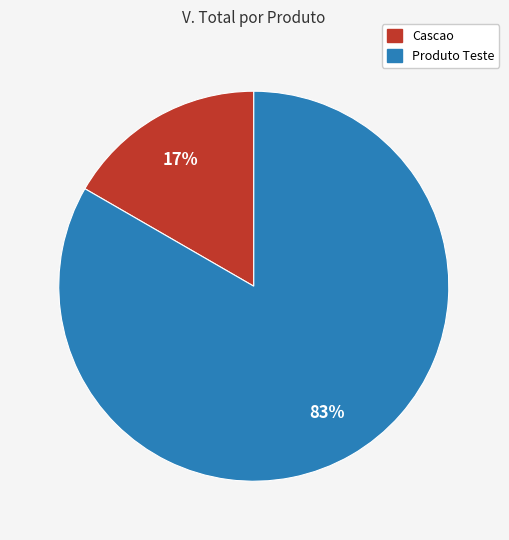

How many segments does this pie chart have?

2